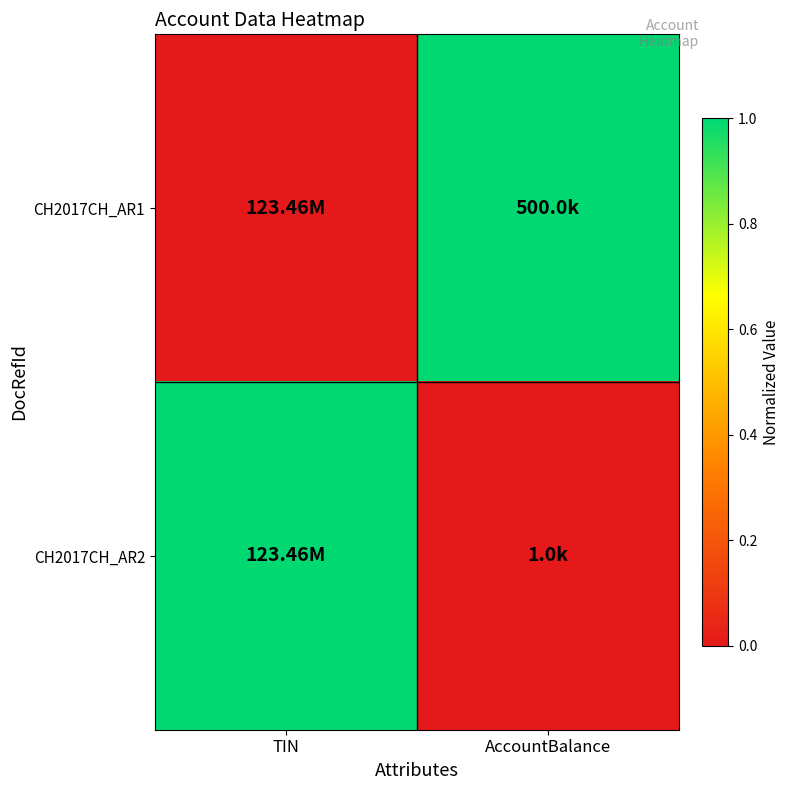

At how many categories does at least one series exceed 0?

2